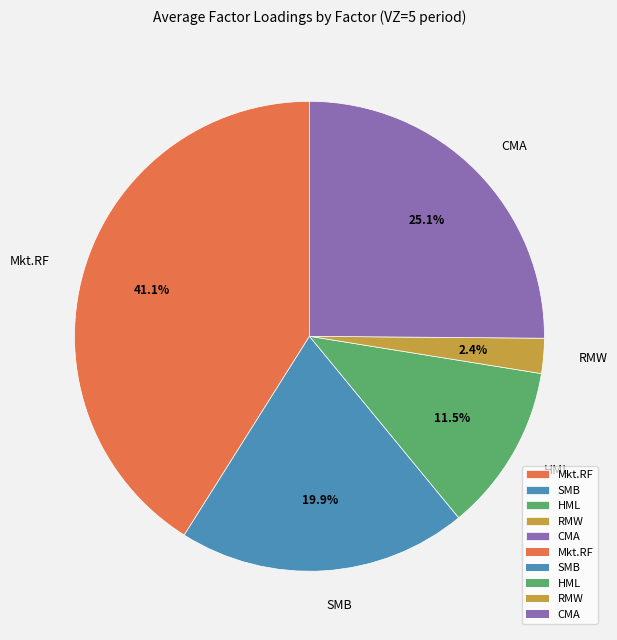

Which category has the biggest portion of the pie?

Mkt.RF